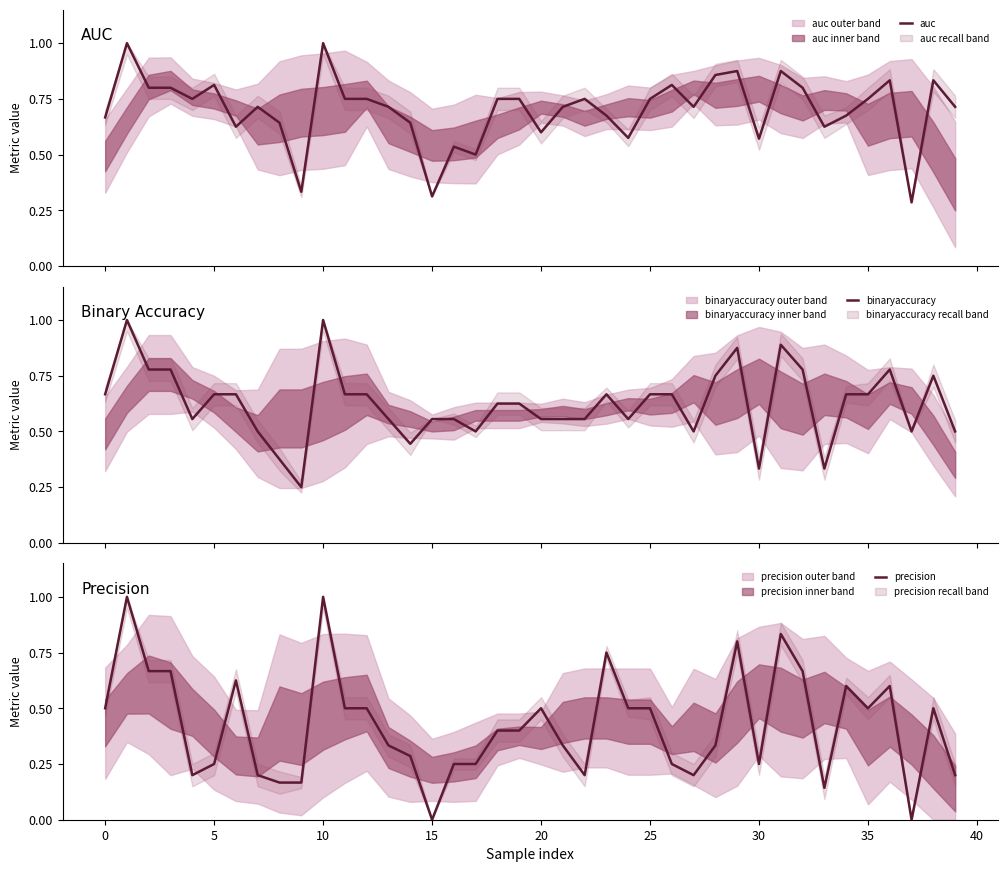

True or false: auc and binaryaccuracy cross at least once.

True